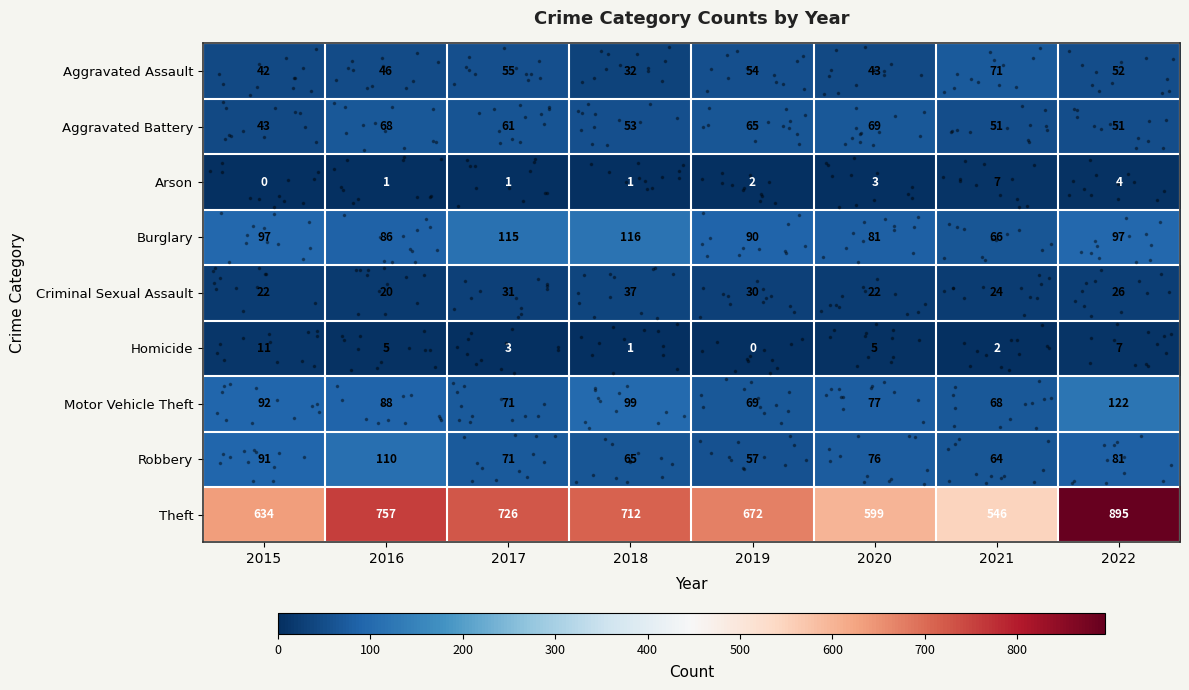

Which series has the widest spread of values?

Theft